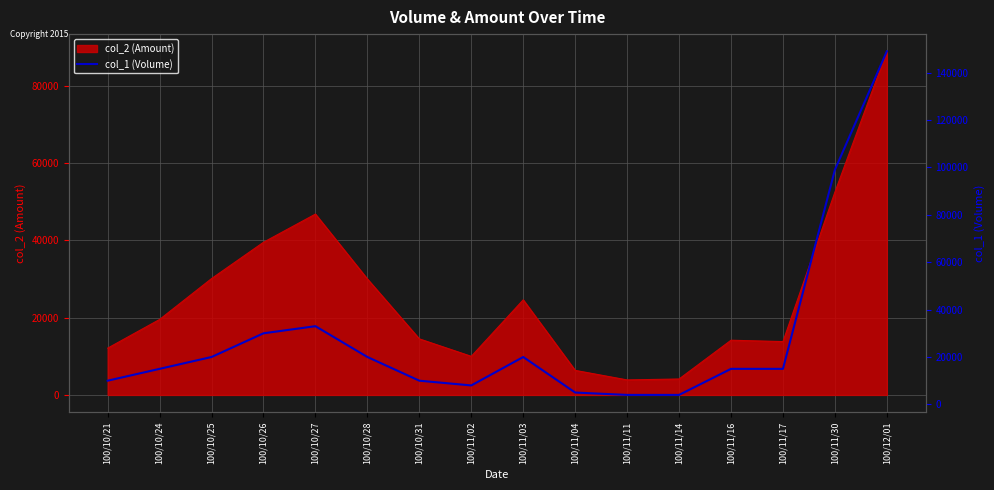

Does the chart have visible grid lines?

Yes